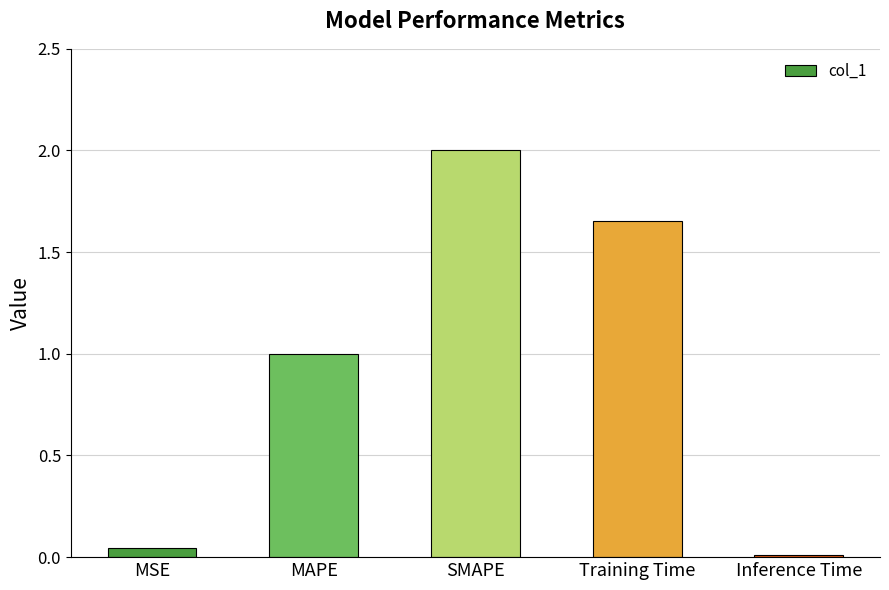

True or false: the data shows 0.3 at MAPE.

False